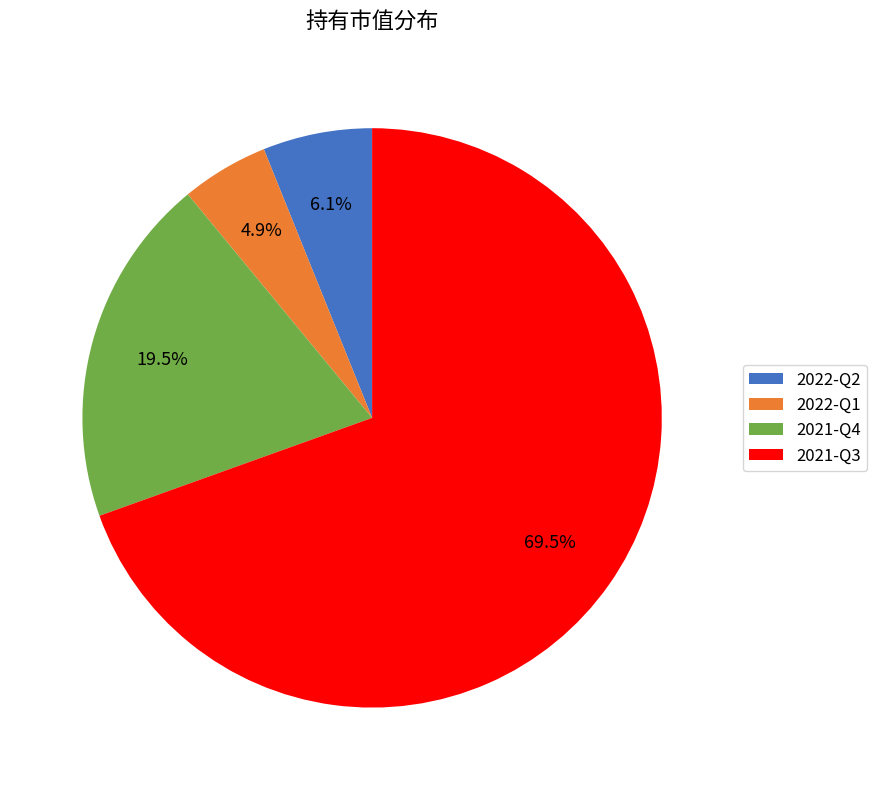

To the nearest percent, what is the combined percentage of 2021-Q4 and 2021-Q3?

89%